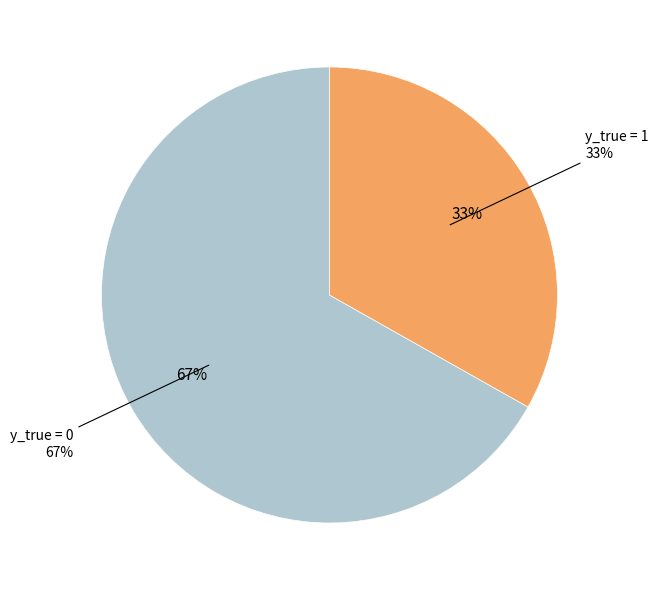

How many segments does this pie chart have?

2